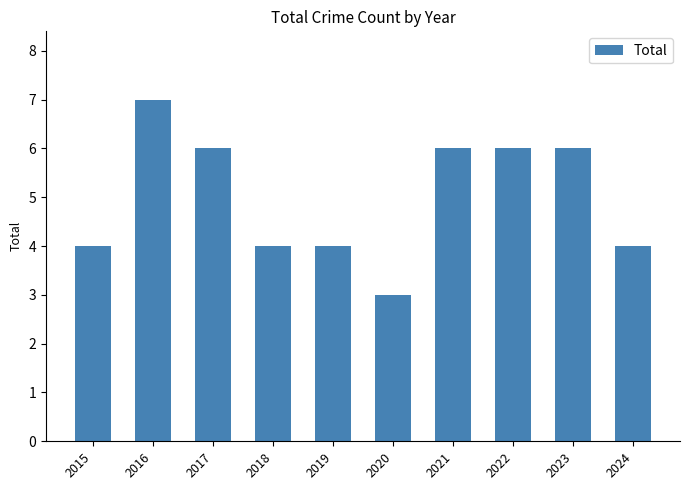

What is the sum of all values?

50